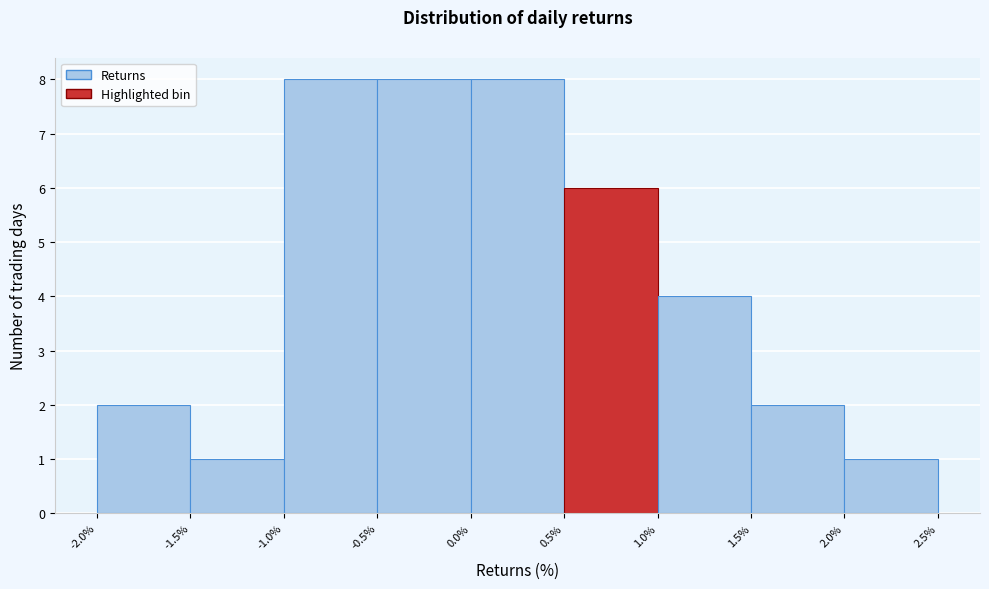

Reading left to right, list every bar in this chart as the range it spans on the x-axis followed by its height. The values are not printed on the chart, so give them approximately, as read against the axis.

-2.0% to -1.5%: 2
-1.5% to -1.0%: 1
-1.0% to -0.5%: 8
-0.5% to 0.0%: 8
0.0% to 0.5%: 8
0.5% to 1.0%: 6
1.0% to 1.5%: 4
1.5% to 2.0%: 2
2.0% to 2.5%: 1